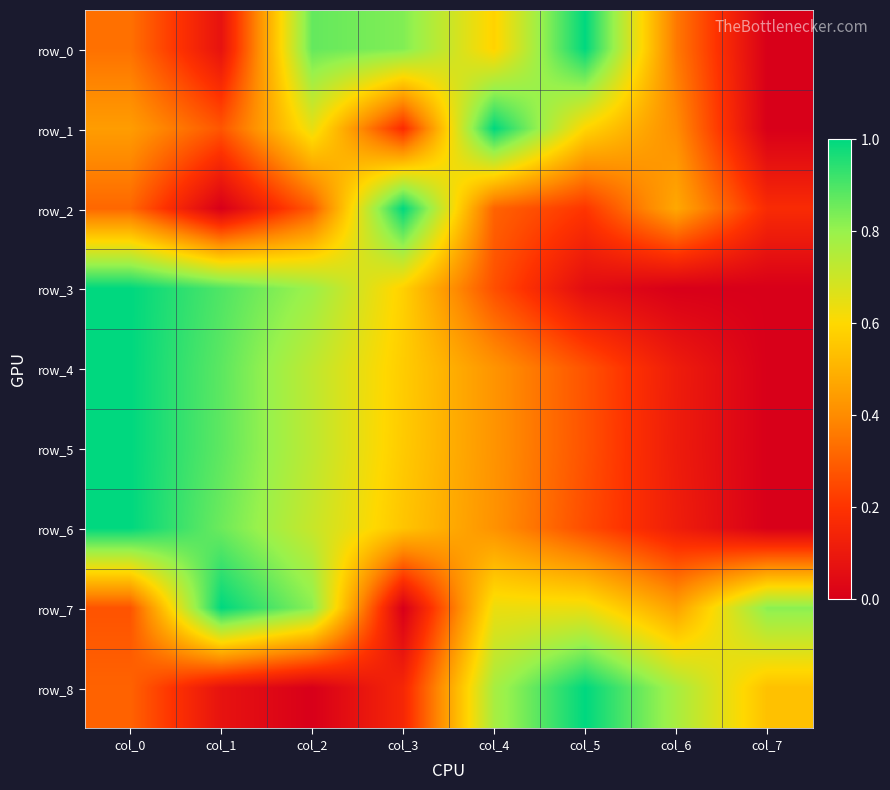

The row_5 series shows 0.4 at col_7. True or false?

False